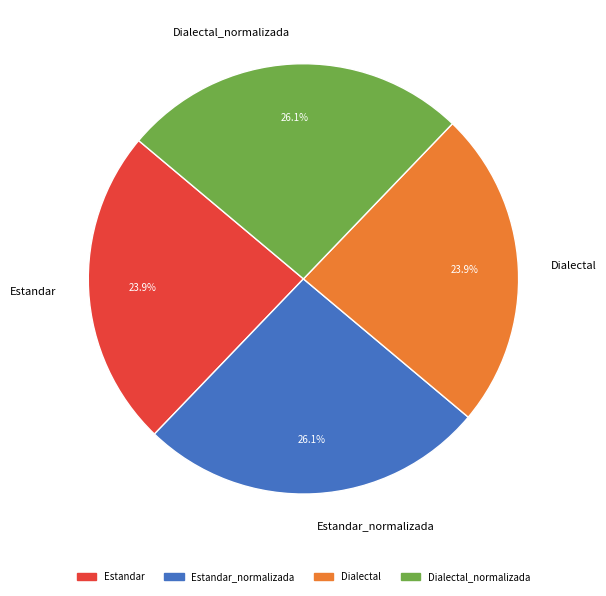

Is it true that Dialectal is 11% of the pie?

False